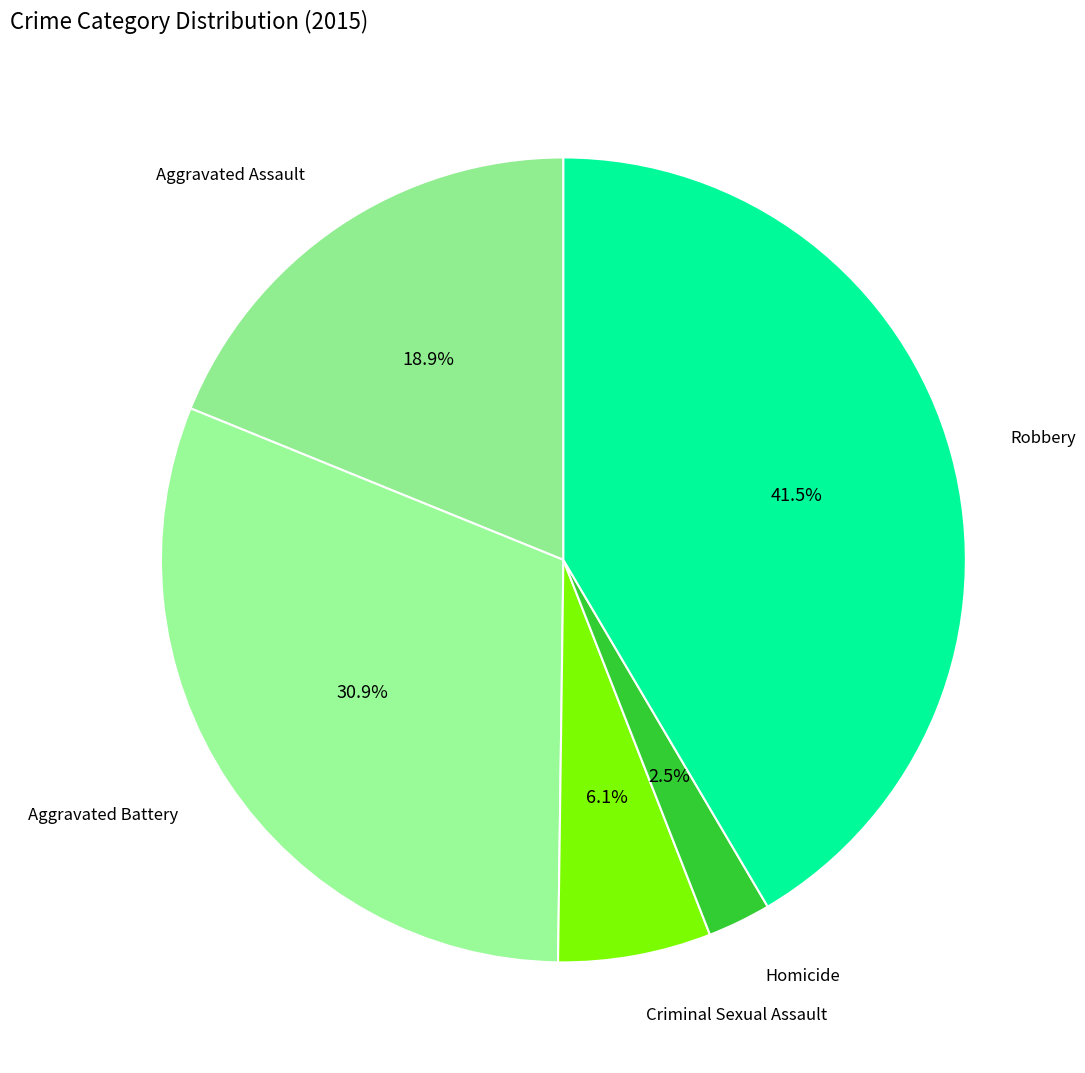

Count the number of slices in the pie.

5